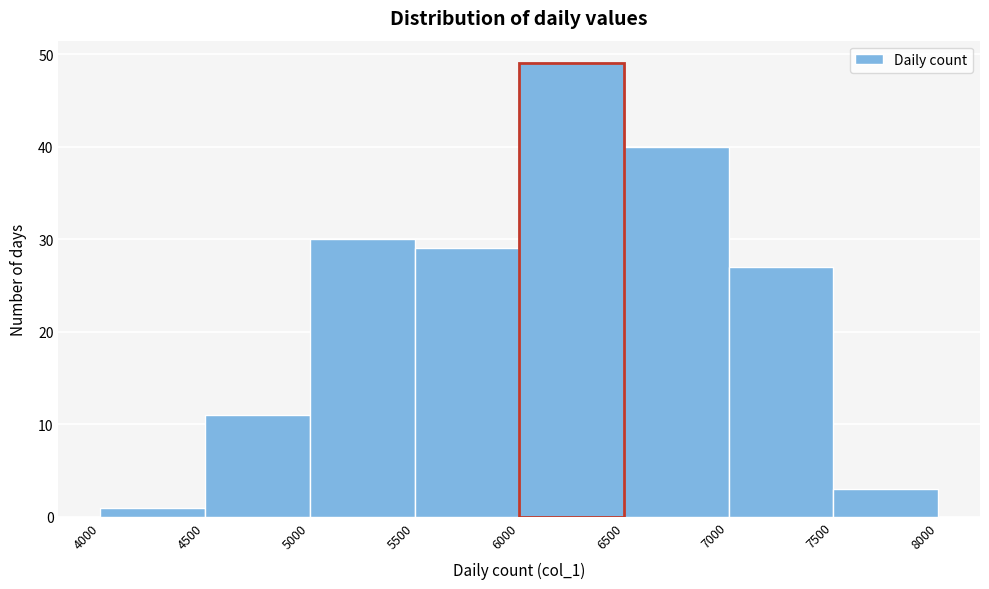

Over which range of the x-axis is the bar tallest?

6000 to 6500